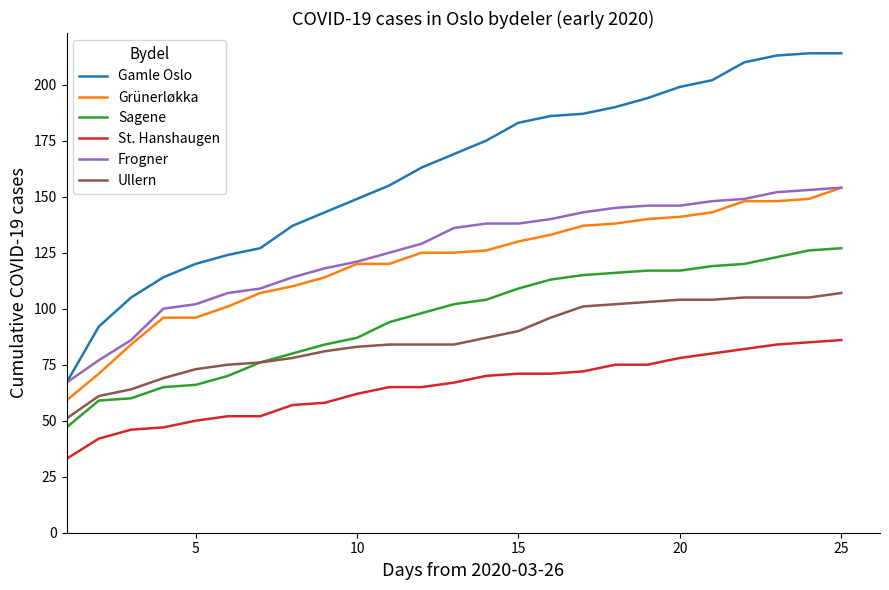

Which series has the largest total across all categories?

Gamle Oslo